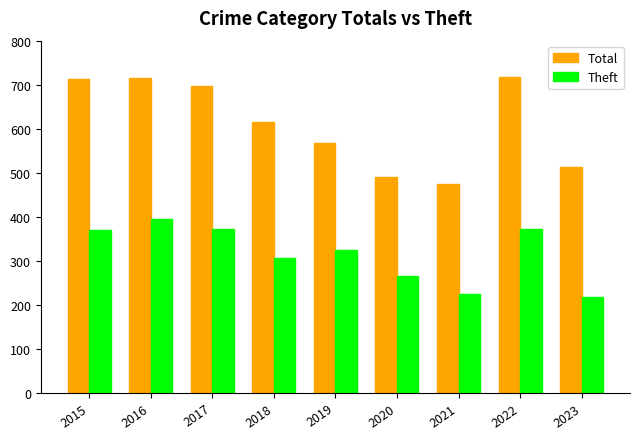

At 2023, list the series in order from smallest to largest.

Theft, Total